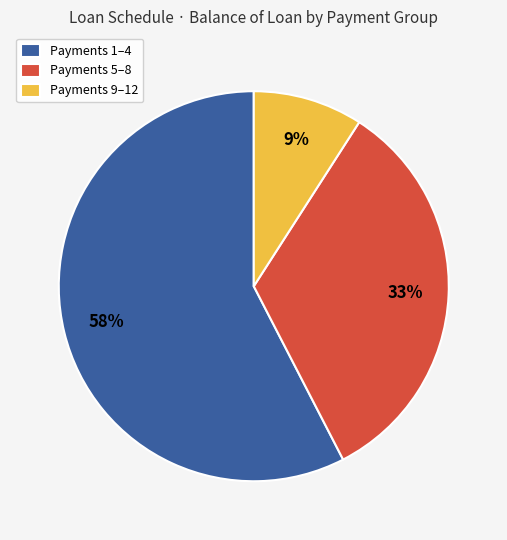

To the nearest percent, what portion does Payments 1–4 represent?

58%